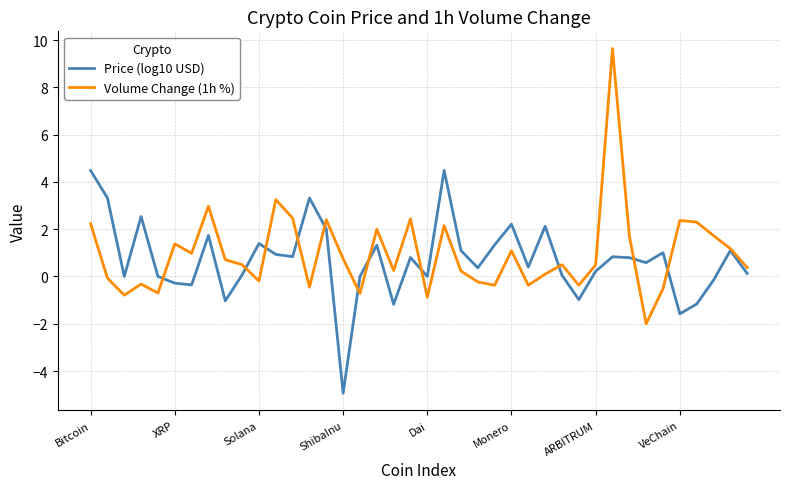

What is the smallest value displayed?

-4.9